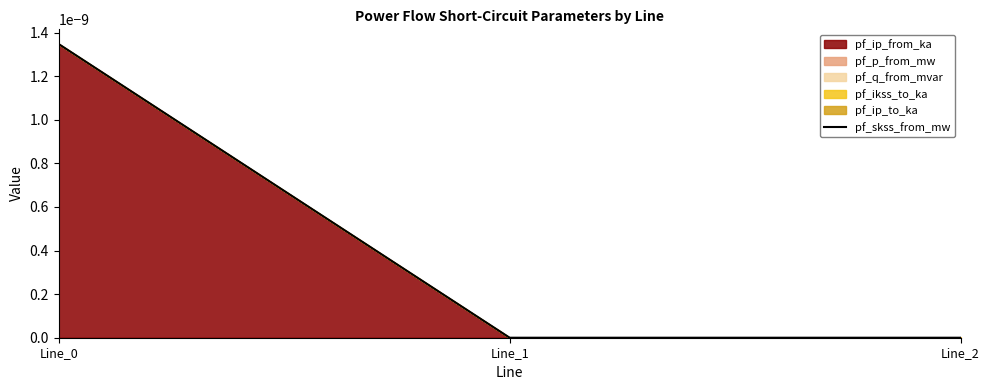

Where is the data nearest to the value 0?

Line_1